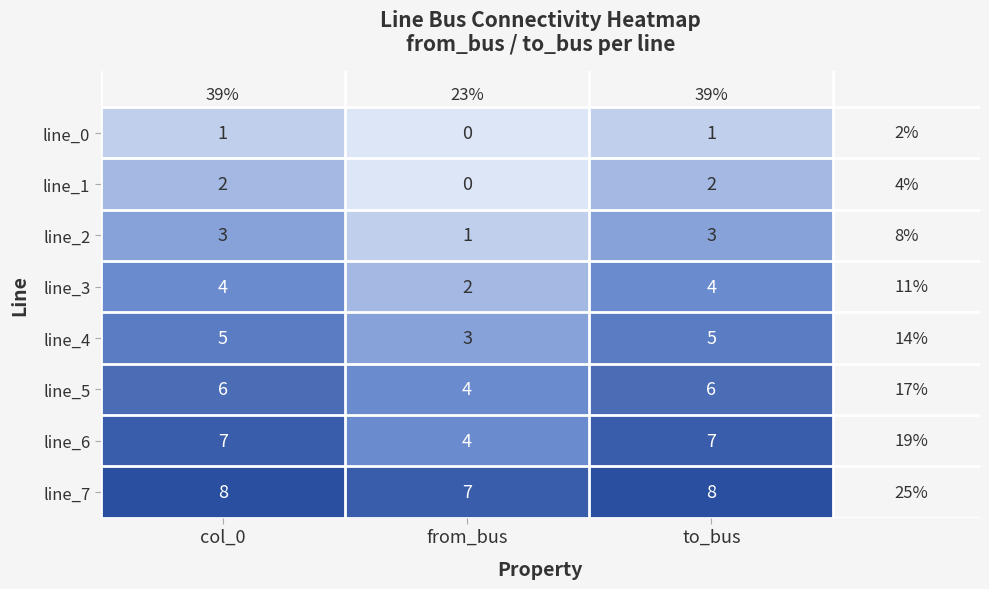

At which label does line_0 reach its minimum?

from_bus